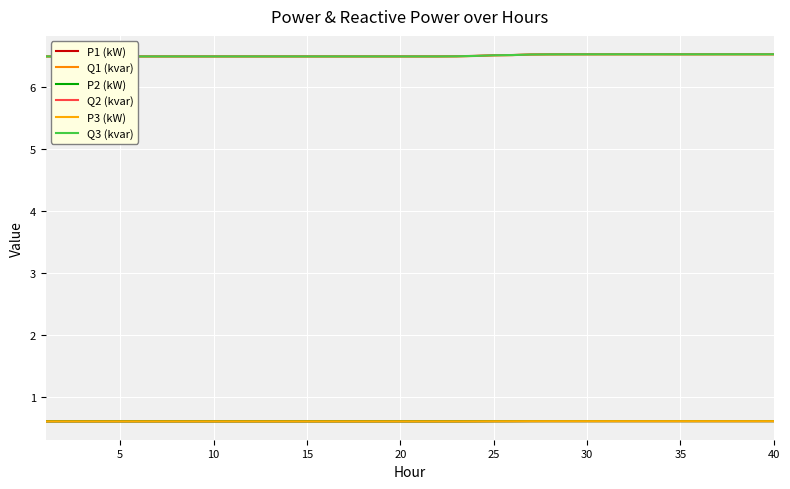

The P2 (kW) series shows 0.3 at 10. True or false?

False